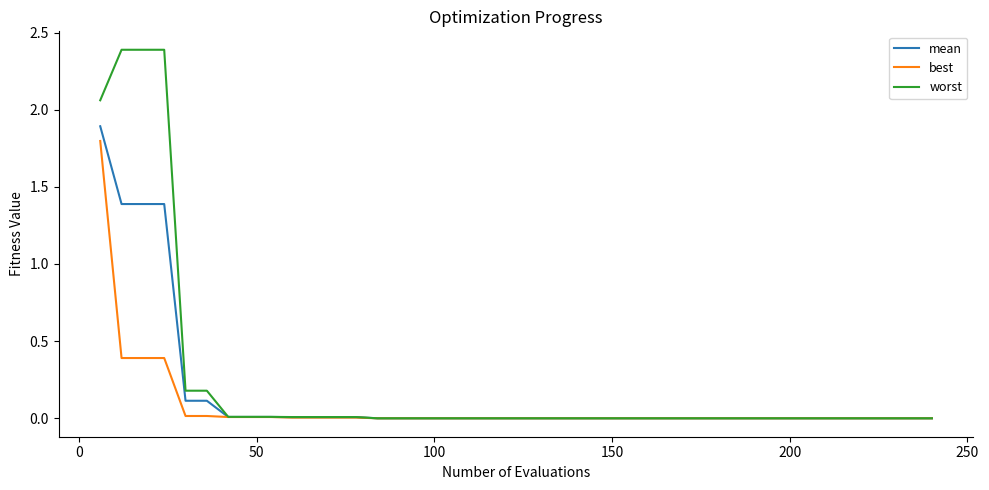

Which series has the largest range (max minus min)?

worst